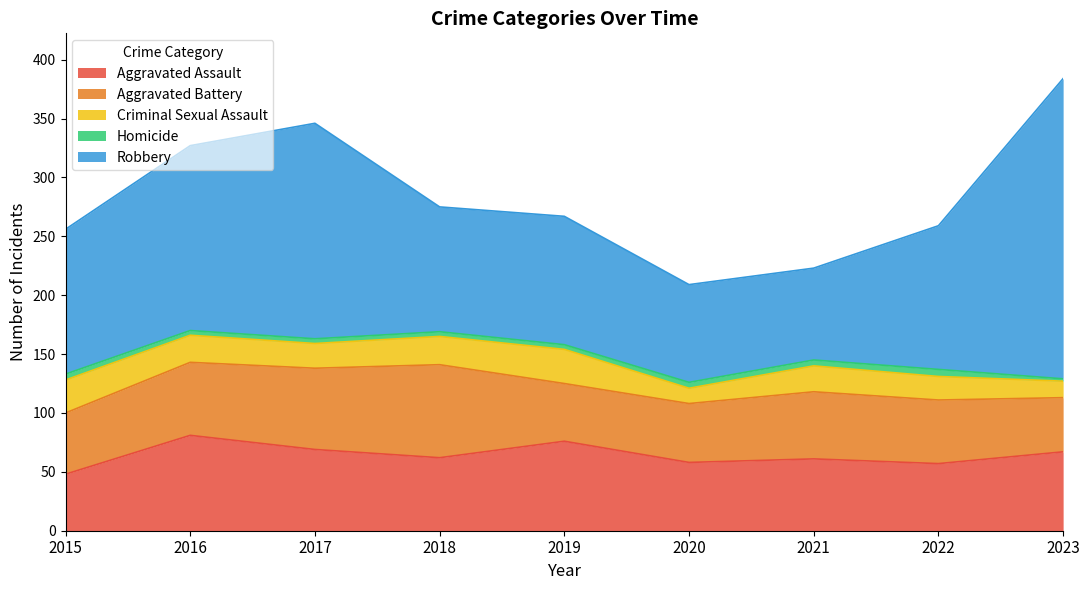

What are all the series names shown in the legend?

Aggravated Assault, Aggravated Battery, Criminal Sexual Assault, Homicide, Robbery